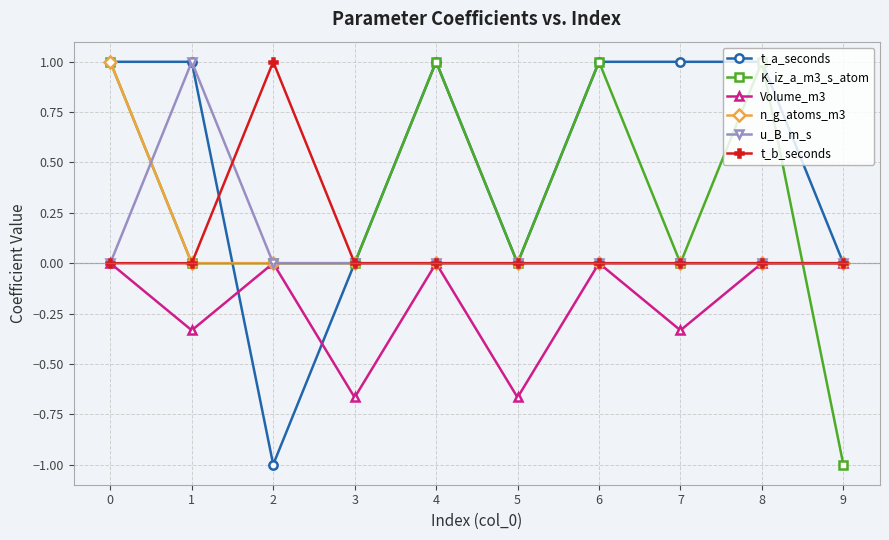

What is the spread (max minus min) of values at 8?

1.0